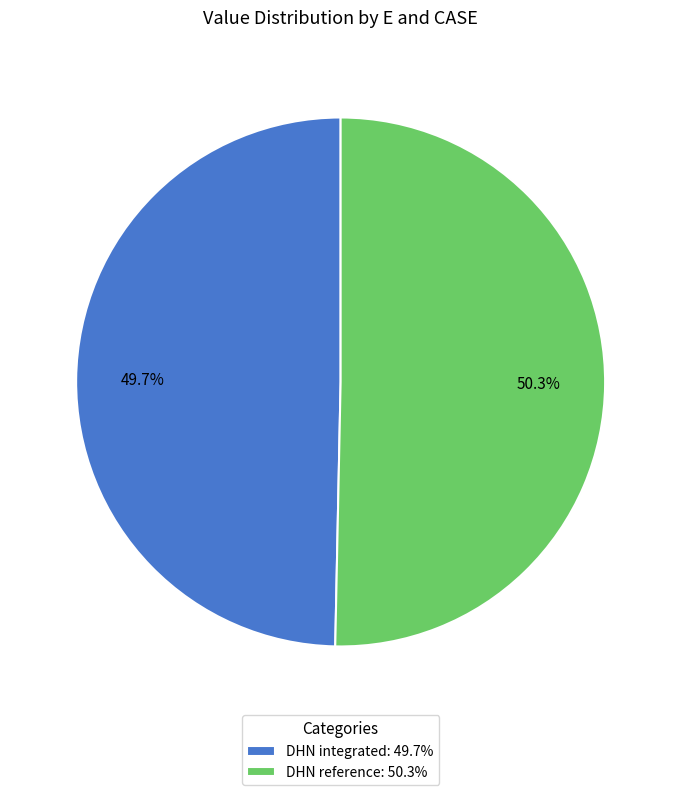

To the nearest percent, what is the difference between the largest and smallest slice percentages?

1%